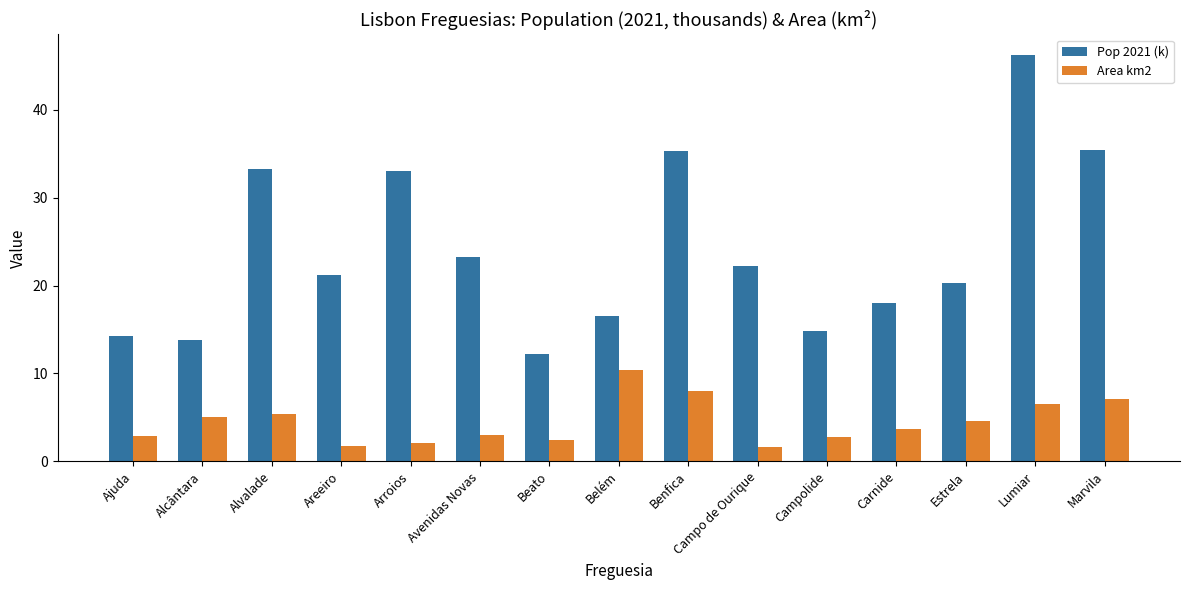

Which category has the highest value in the Area km2 series?

Belém